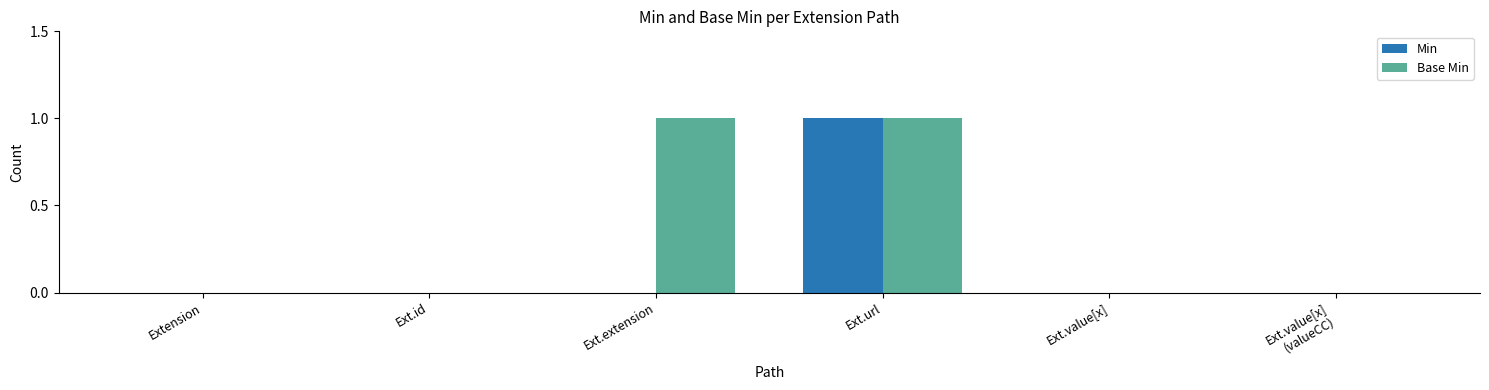

At which category is the sum across all series the highest?

Ext.url